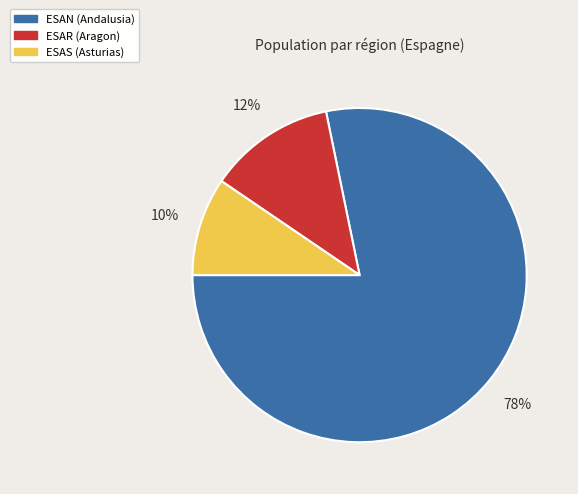

Is there a majority slice in this chart?

Yes